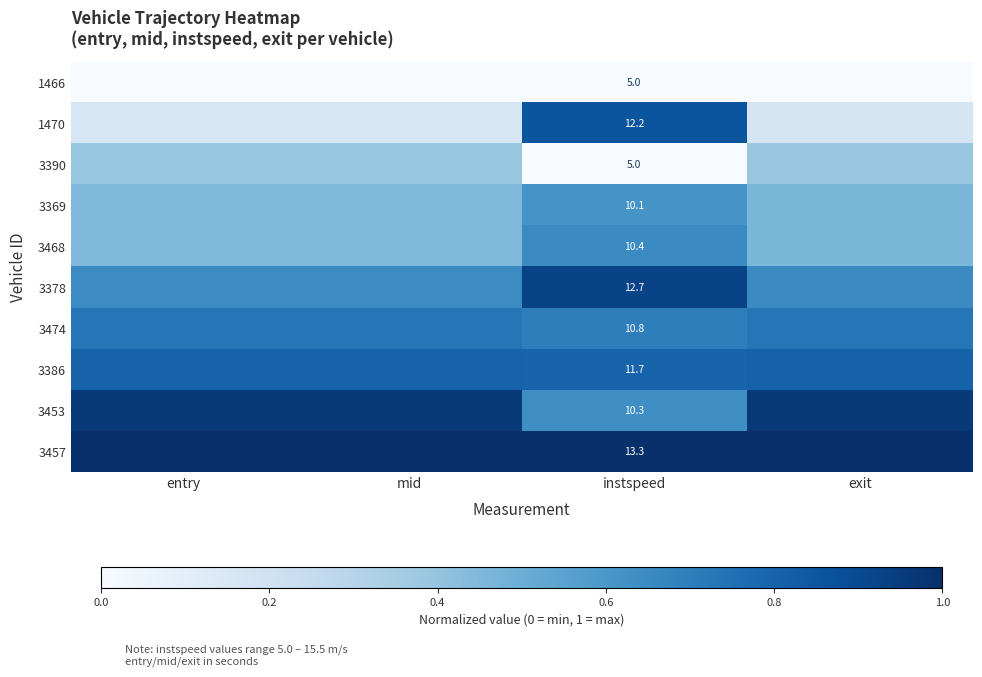

Is the value of 3386 at instspeed greater than the value of 3378 at instspeed?

No